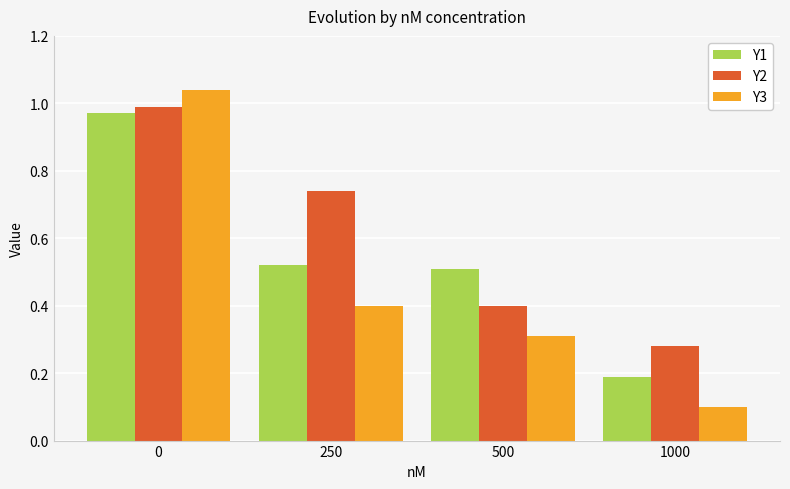

Is the value of Y1 at 500 greater than the value of Y3 at 1000?

Yes